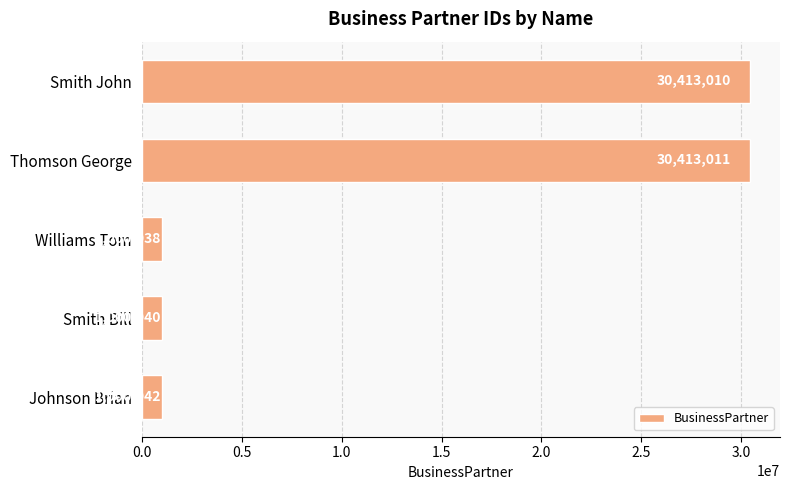

How many data points does each series have?

5